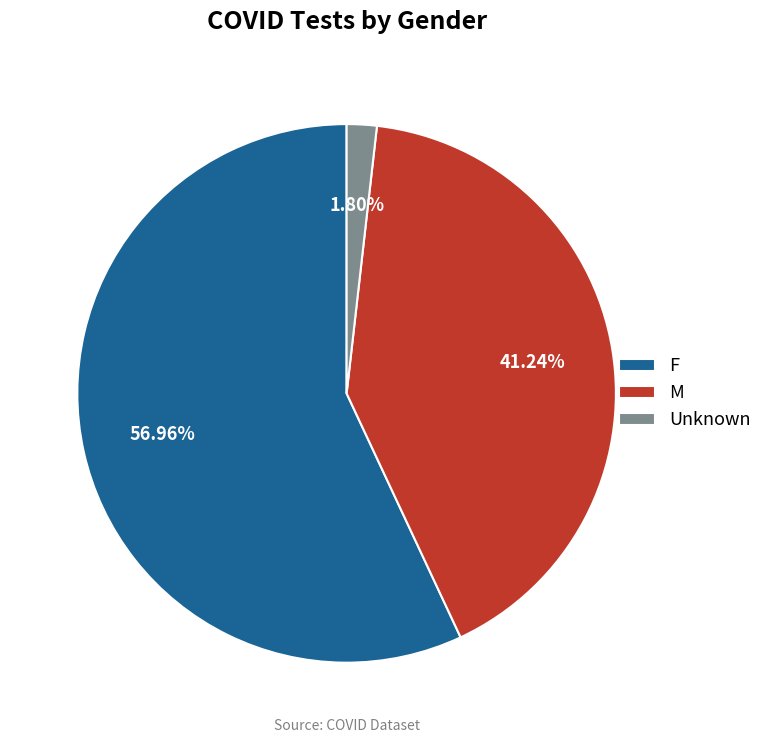

Is it true that M is 41% of the pie?

True